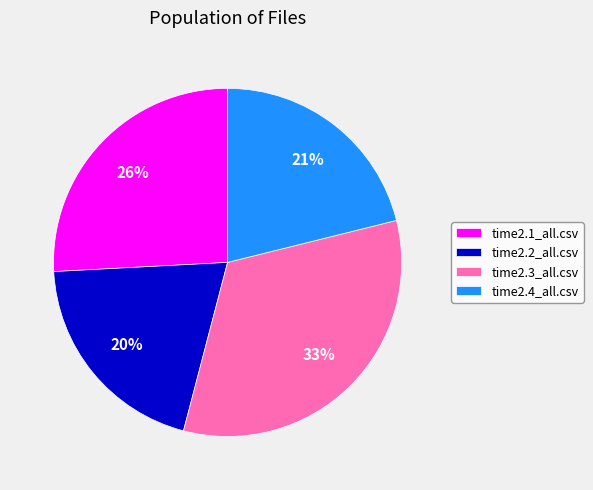

Is time2.3_all.csv the majority of the pie?

No